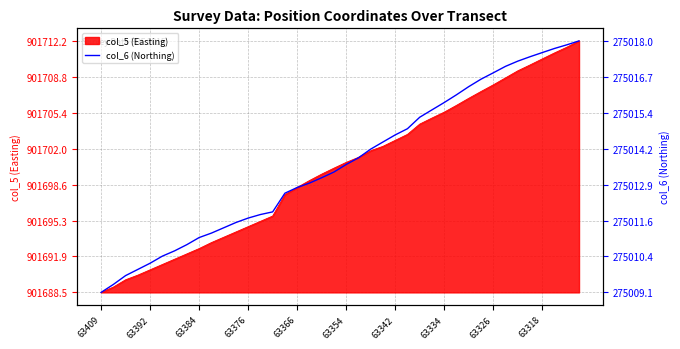

Where does the data first go above 901700?

63354